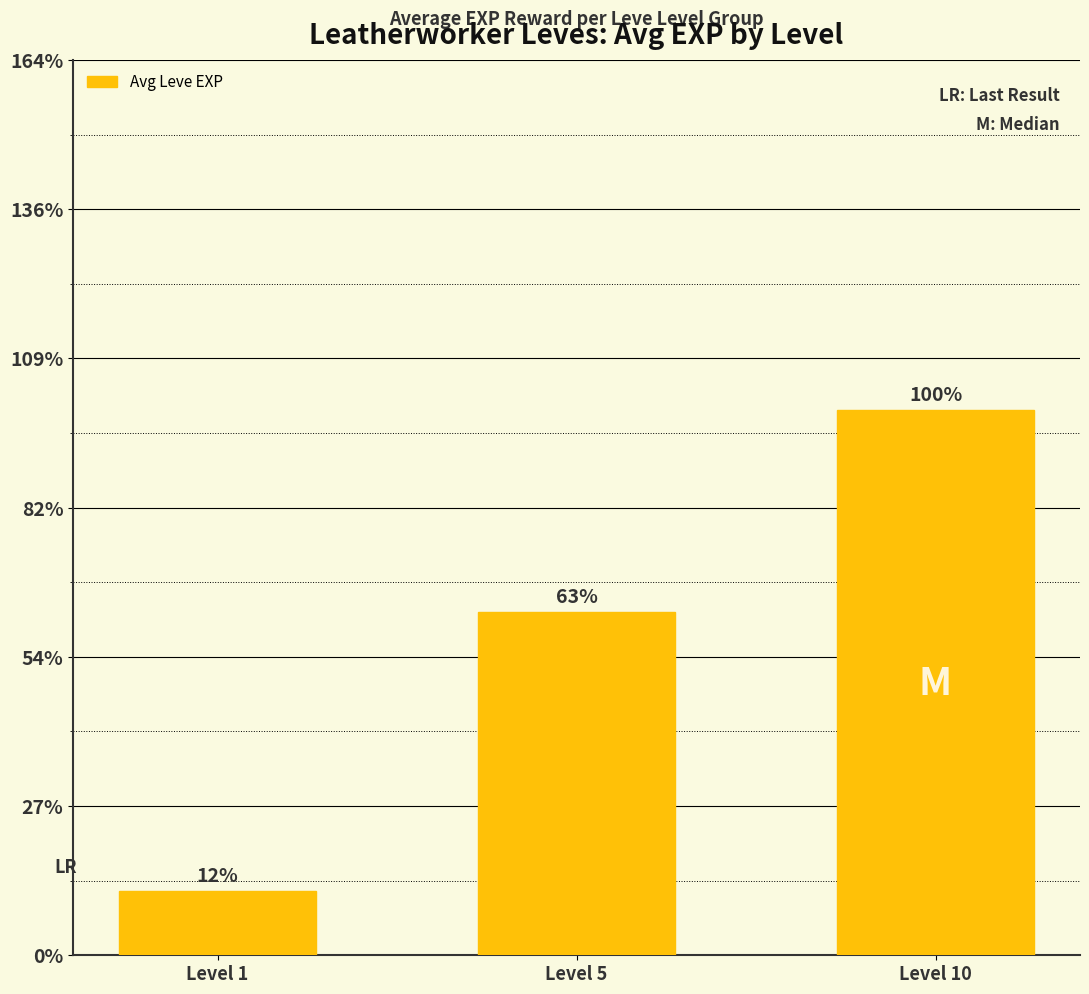

Is it true that the value at Level 10 is 3257?

False